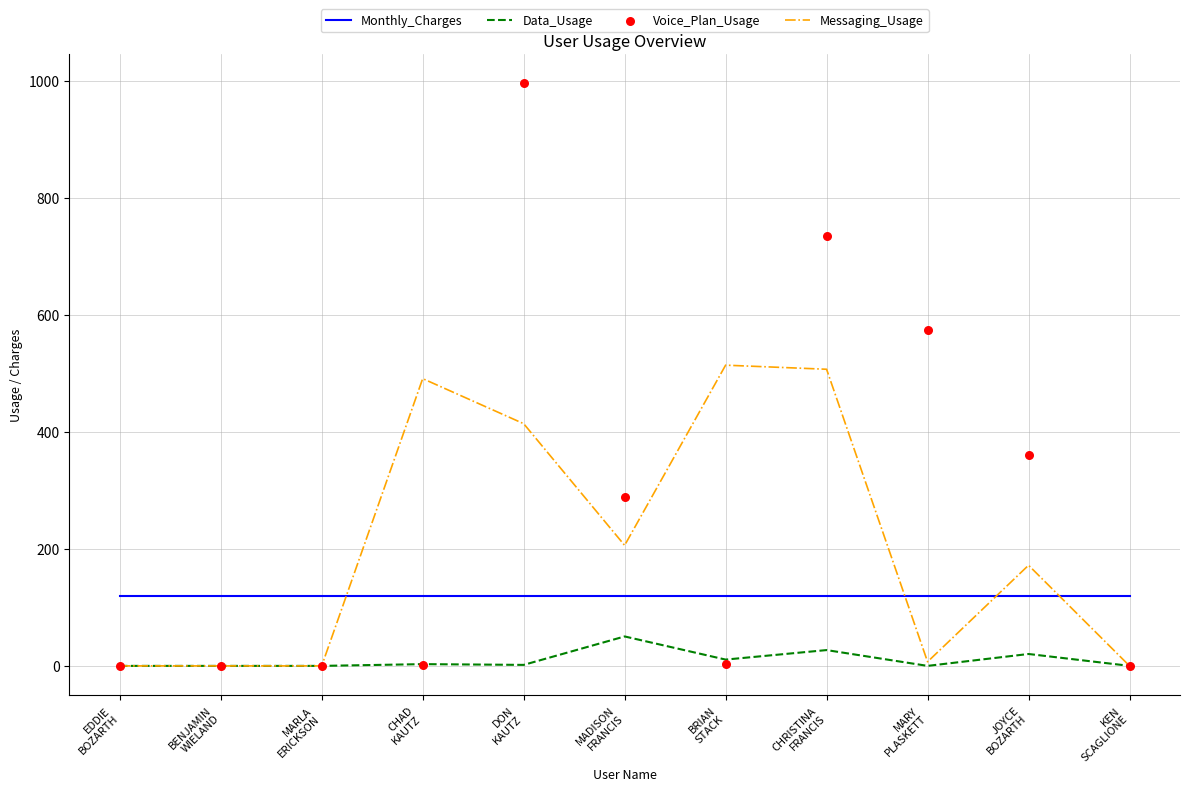

At which category is the sum across all series the highest?

DON
KAUTZ